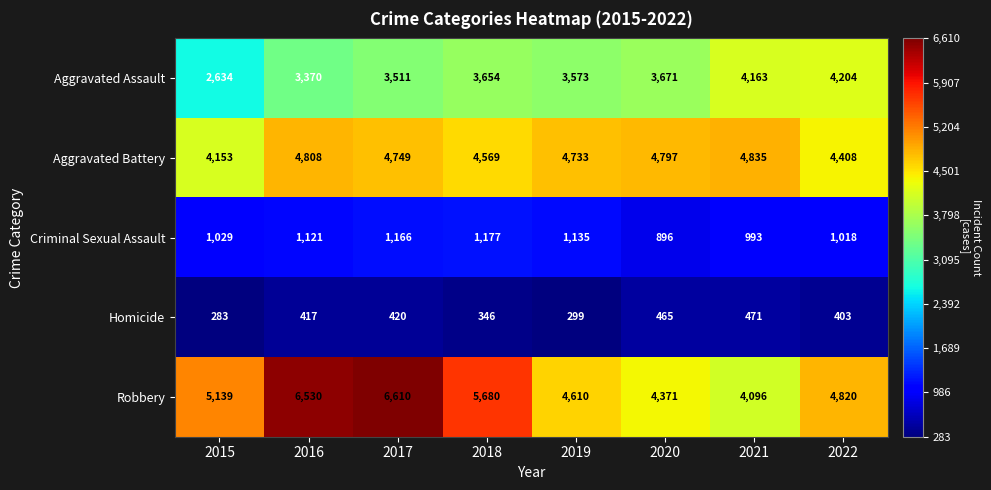

Rank the series by their maximum value, from highest to lowest.

Robbery, Aggravated Battery, Aggravated Assault, Criminal Sexual Assault, Homicide